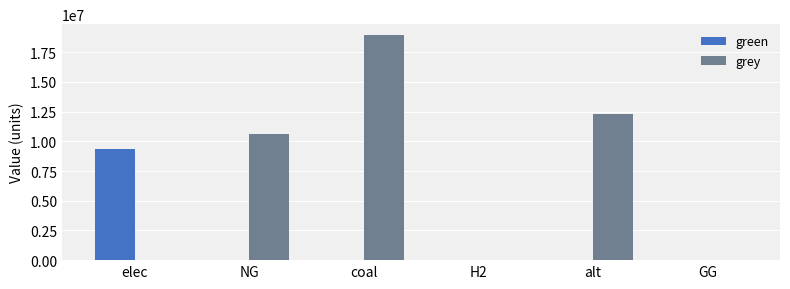

How many categories are shown in the chart?

6